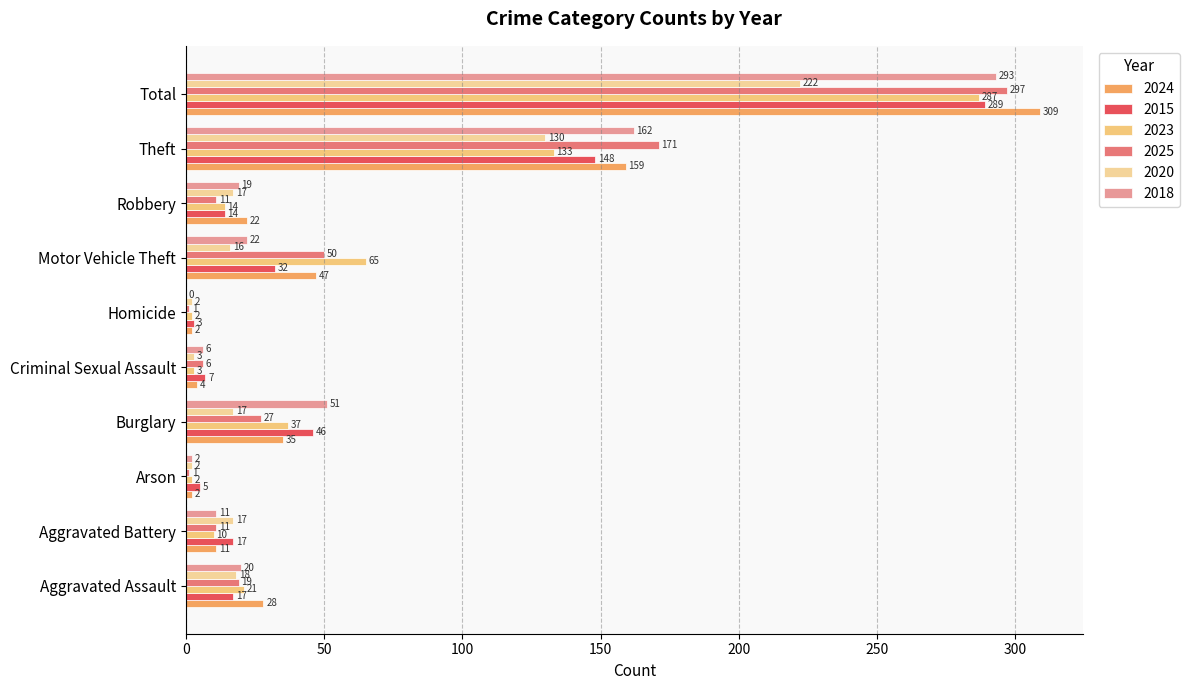

At which category does the chart reach its peak across all series?

Total